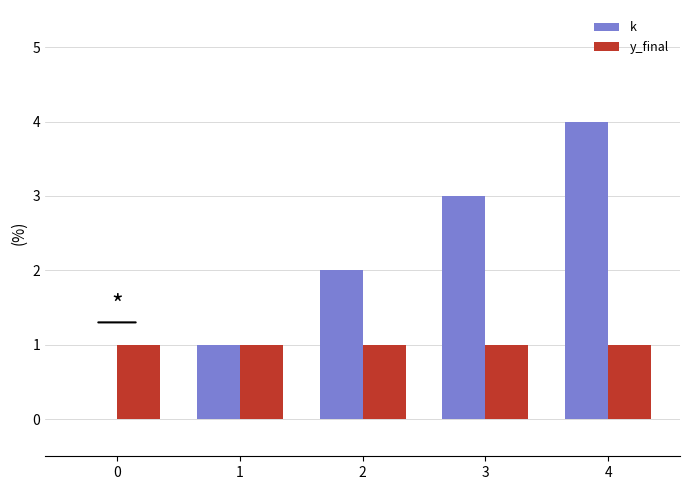

At which category is the sum across all series the highest?

4